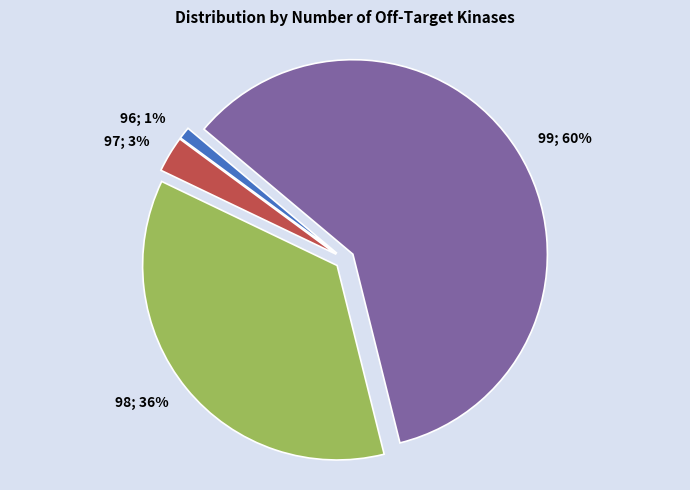

To the nearest percent, what is the difference between the largest and smallest slice percentages?

59%